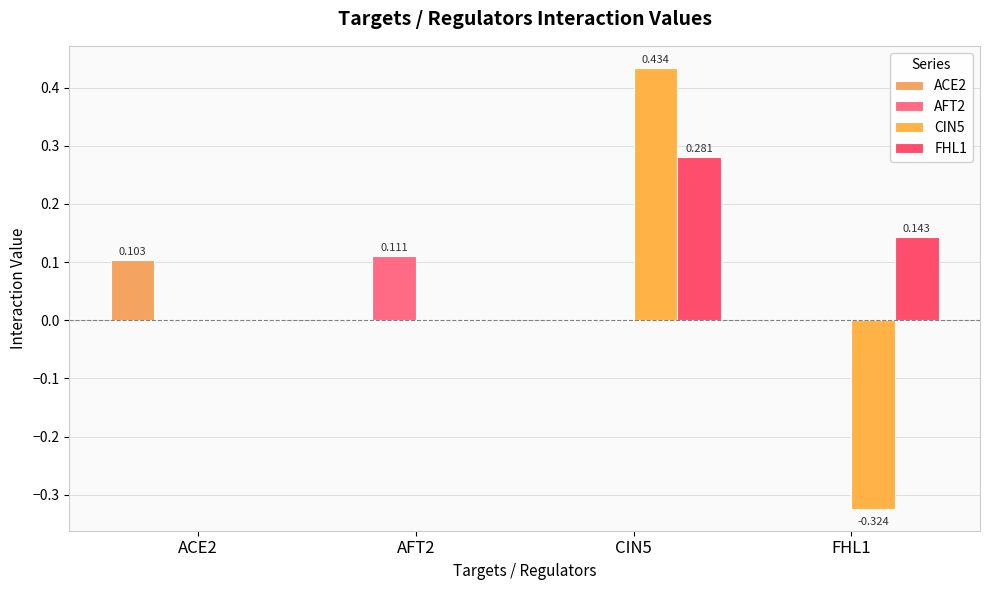

Which category has the highest value in the AFT2 series?

AFT2